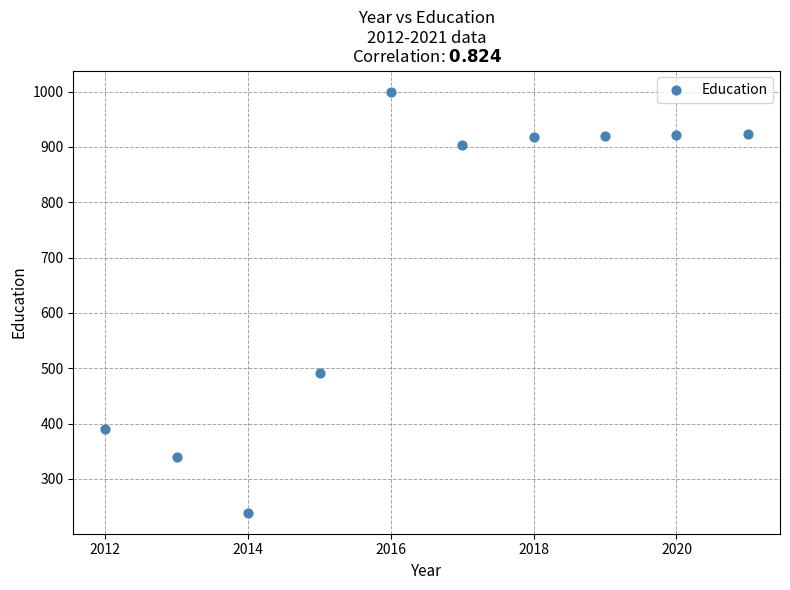

What is the average Y value?

705